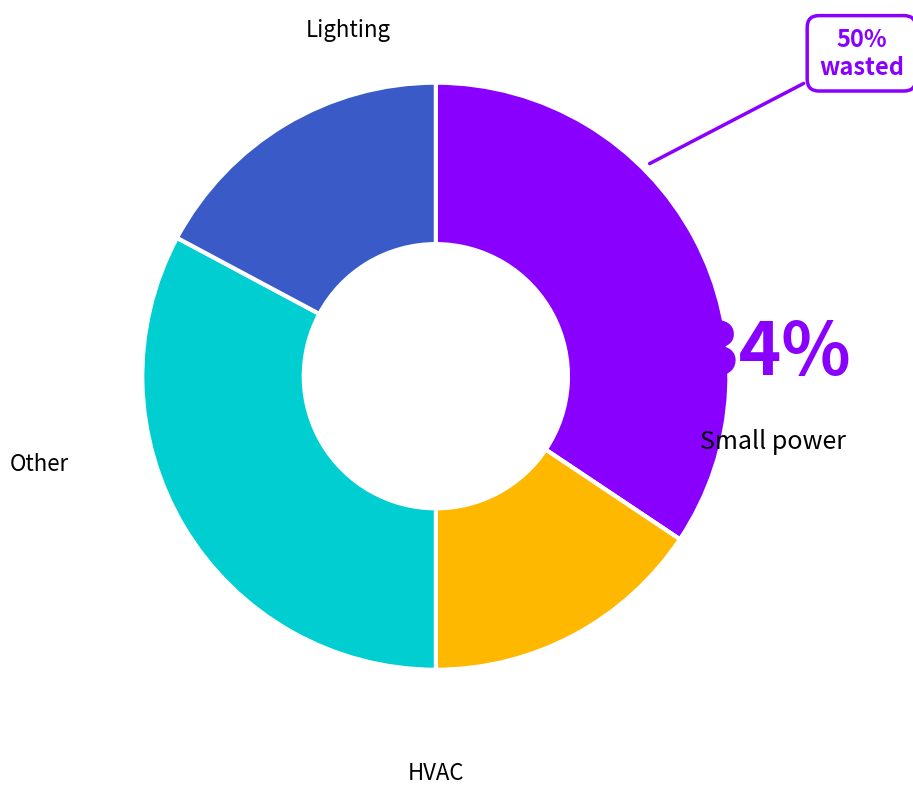

Count the number of slices in the pie.

4